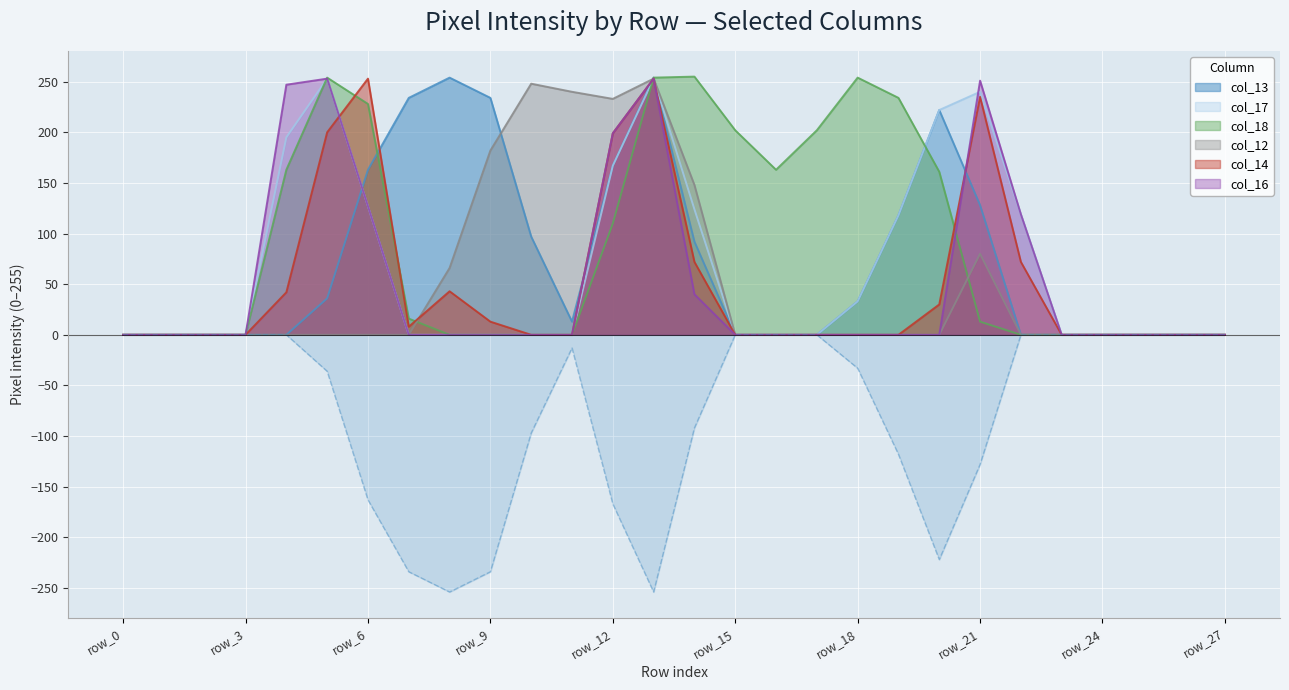

The value of col_13 at row_12 is 167. True or false?

True